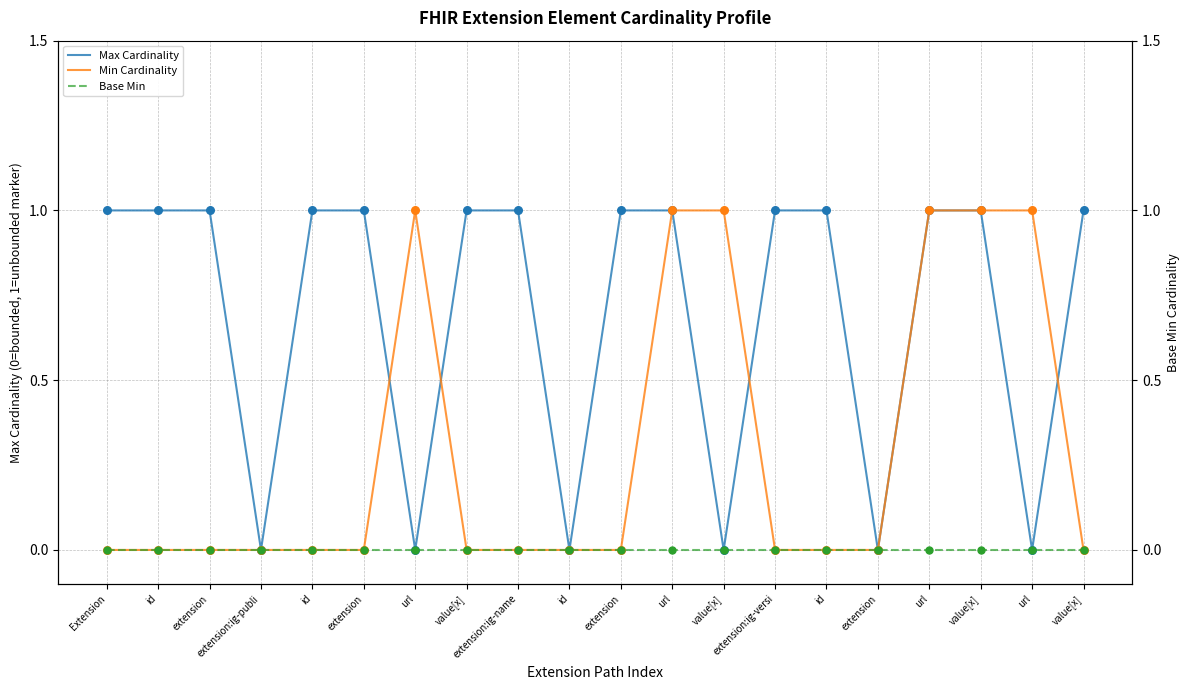

Which series reaches the minimum Y coordinate?

Max Cardinality